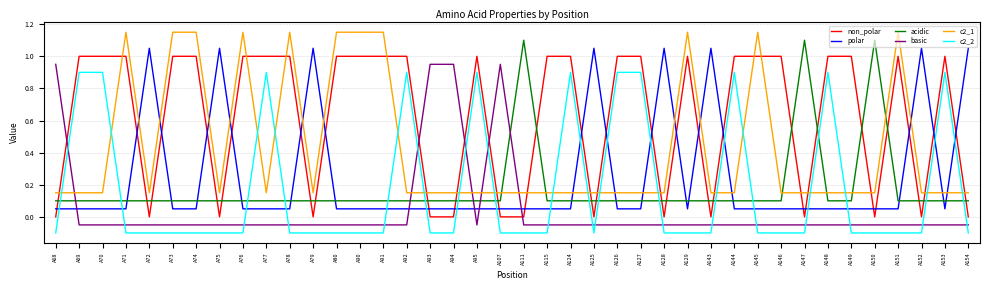

Is the value of non_polar at A124 greater than the value of c2_1 at A153?

Yes